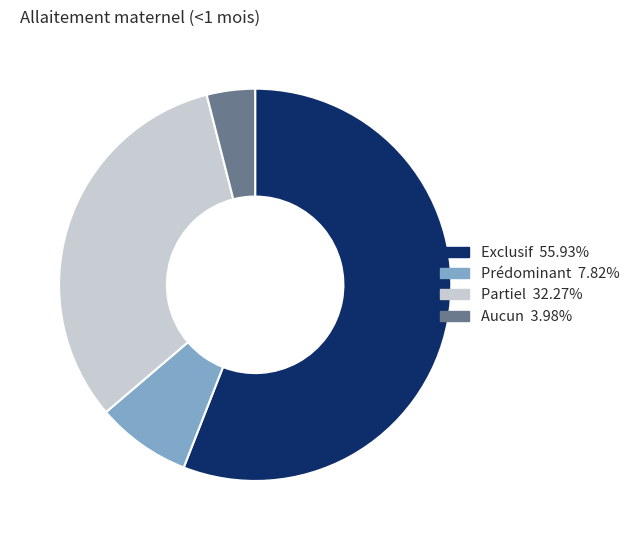

How many slices are in this pie chart?

4